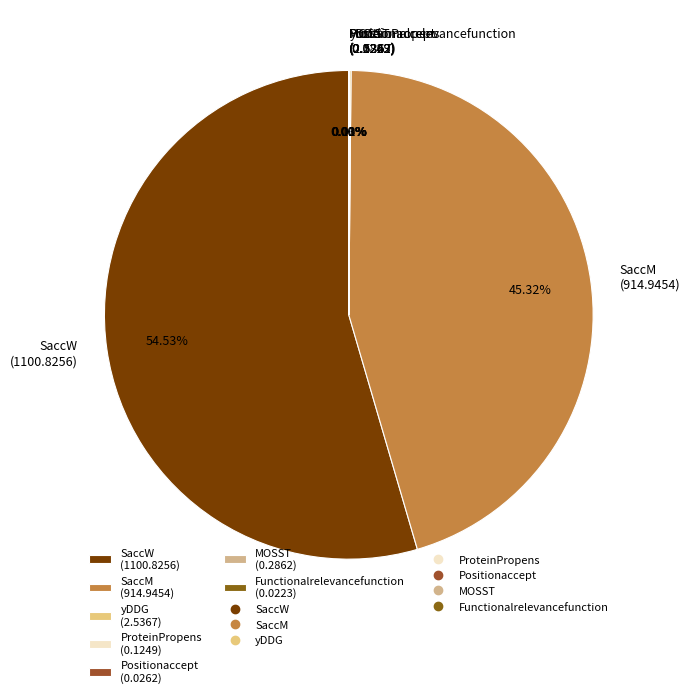

Does any single category account for the majority?

Yes